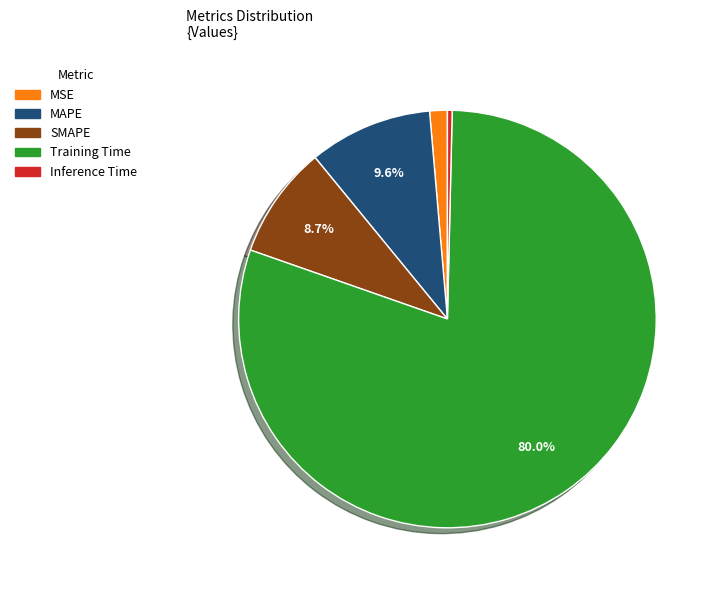

Does Training Time account for over 50% of the chart?

Yes